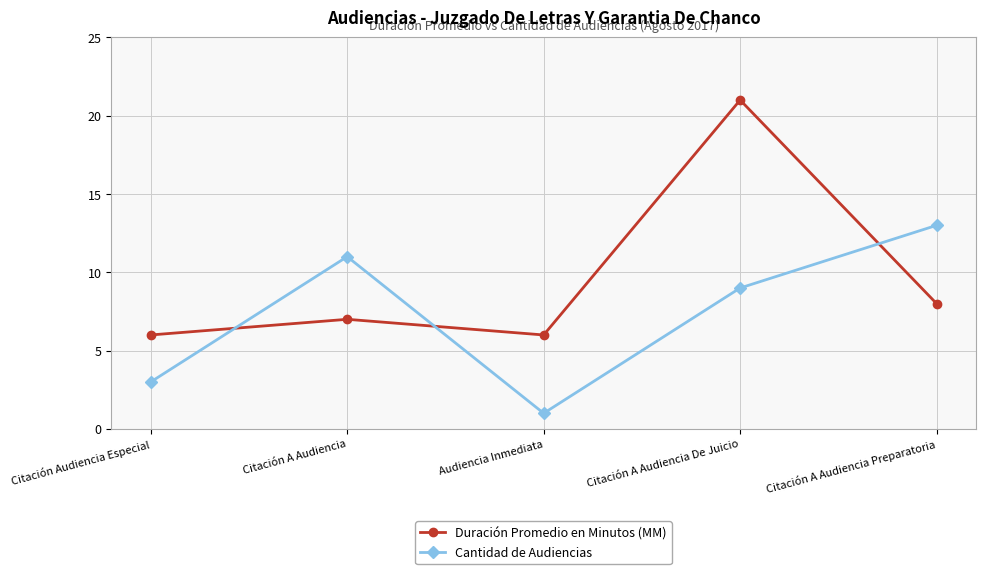

True or false: Duración Promedio en Minutos (MM) has a value of 8 at Citación A Audiencia Preparatoria.

True